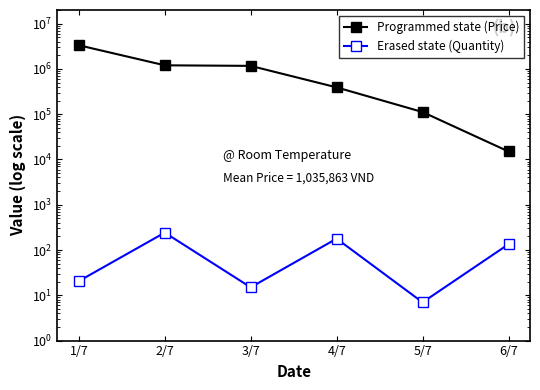

Where does the Erased state (Quantity) series first go above 134?

2/7